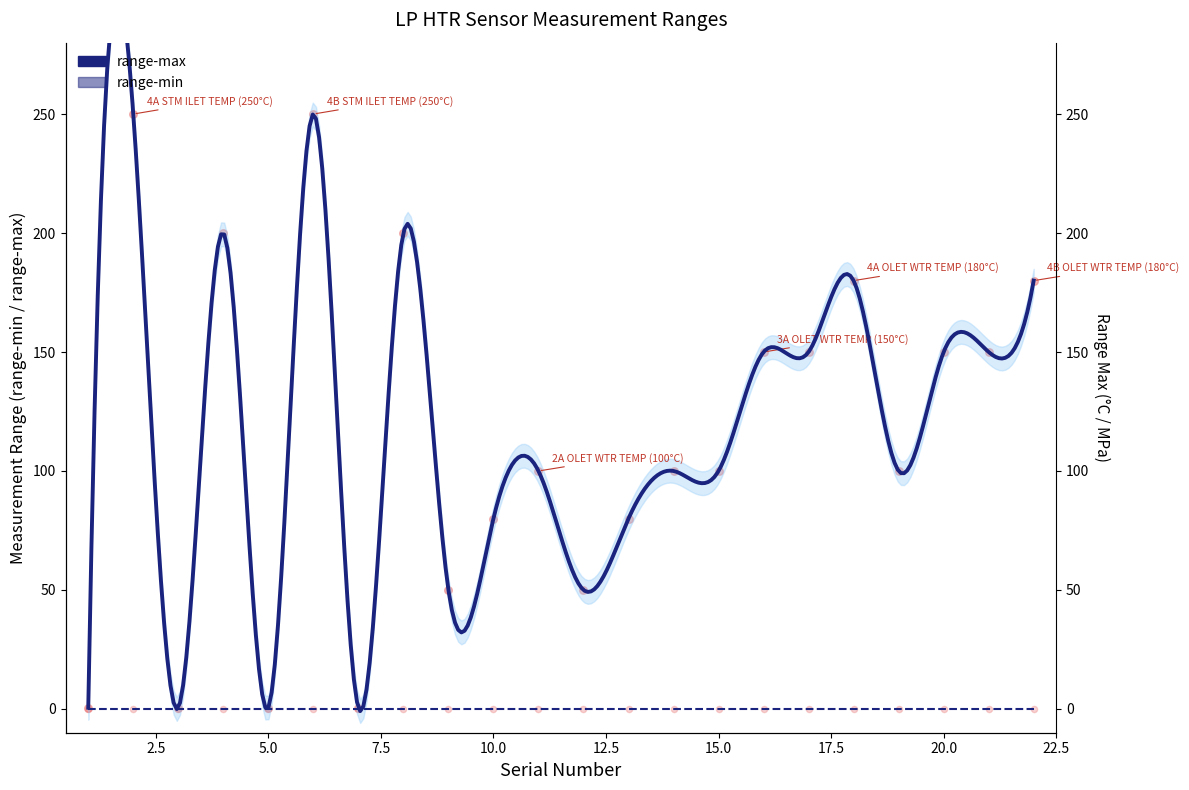

Between 9 and 11, which is larger?

11